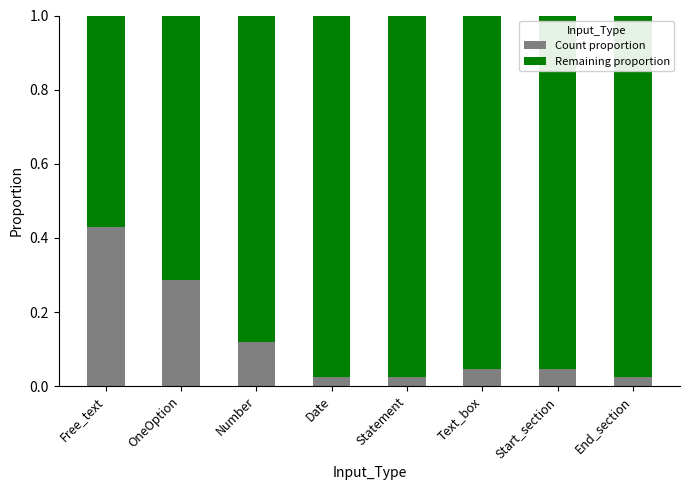

Which category has the highest value in the Count proportion series?

Free_text